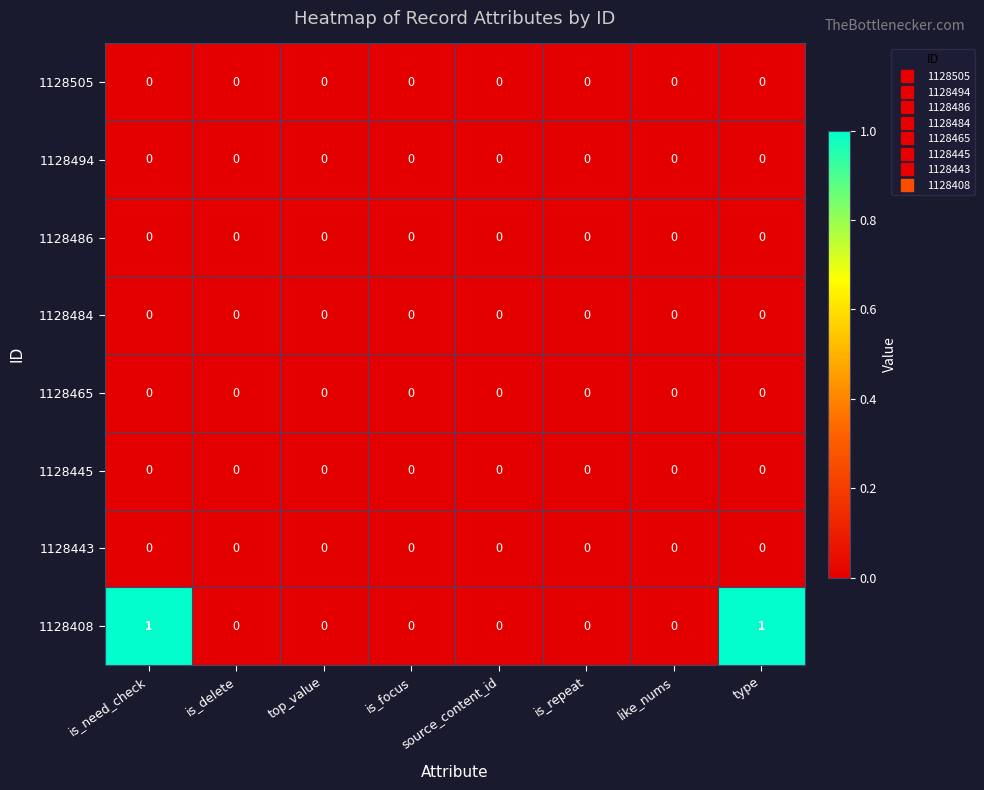

Which series has the largest range (max minus min)?

1128408